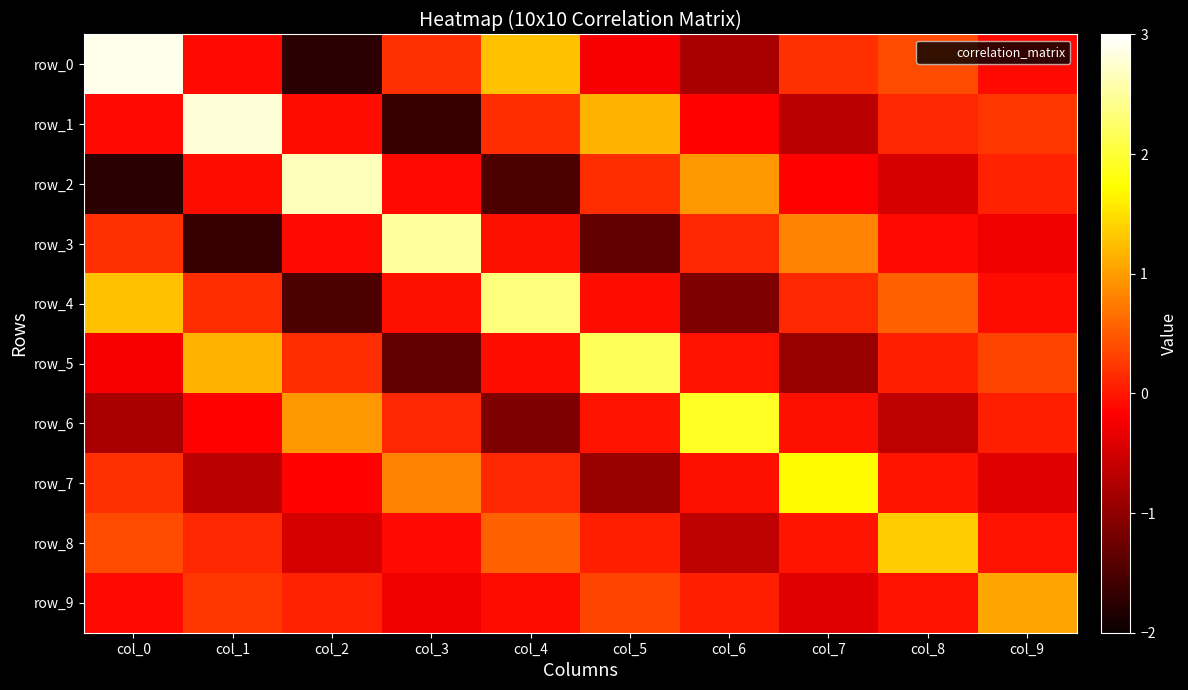

How many values in row_0 are above zero?

5